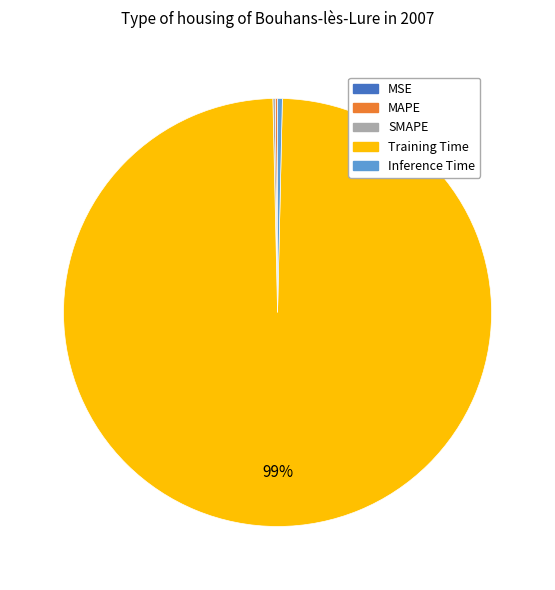

Is it true that Inference Time is 0% of the pie?

True